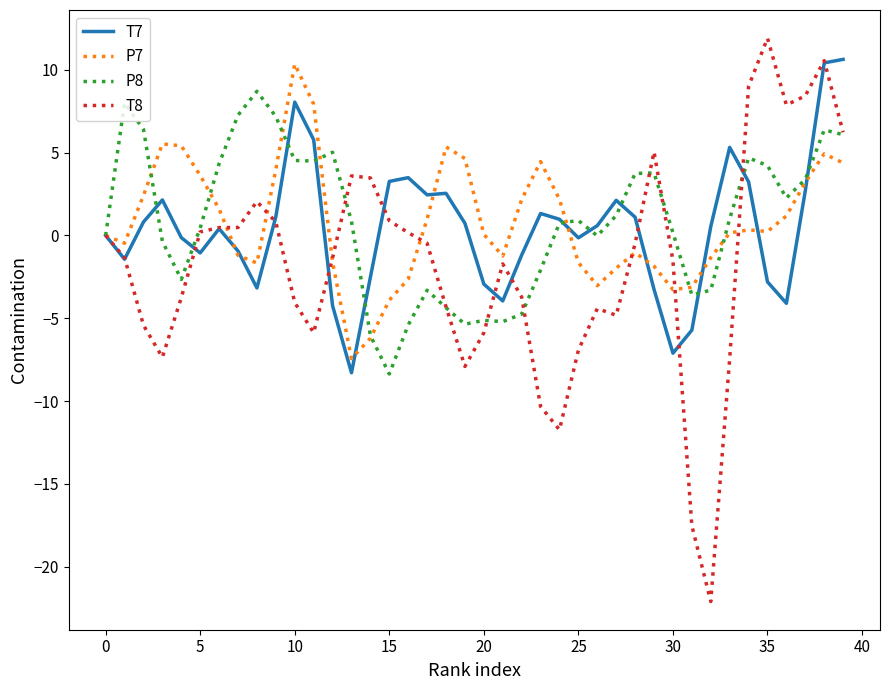

What is the highest value of the P8 series?

8.7